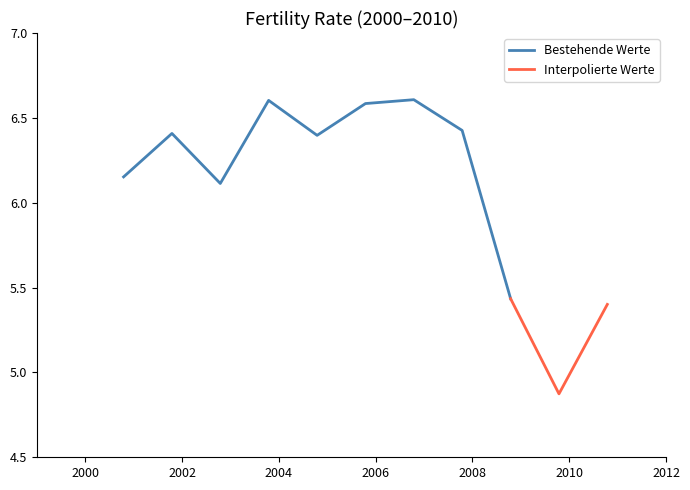

Rank the categories by value from highest to lowest.

2006-10-15, 2003-10-15, 2005-10-15, 2007-10-15, 2001-10-15, 2004-10-15, 2000-10-15, 2002-10-15, 2008-10-15, 2010-10-15, 2009-10-15